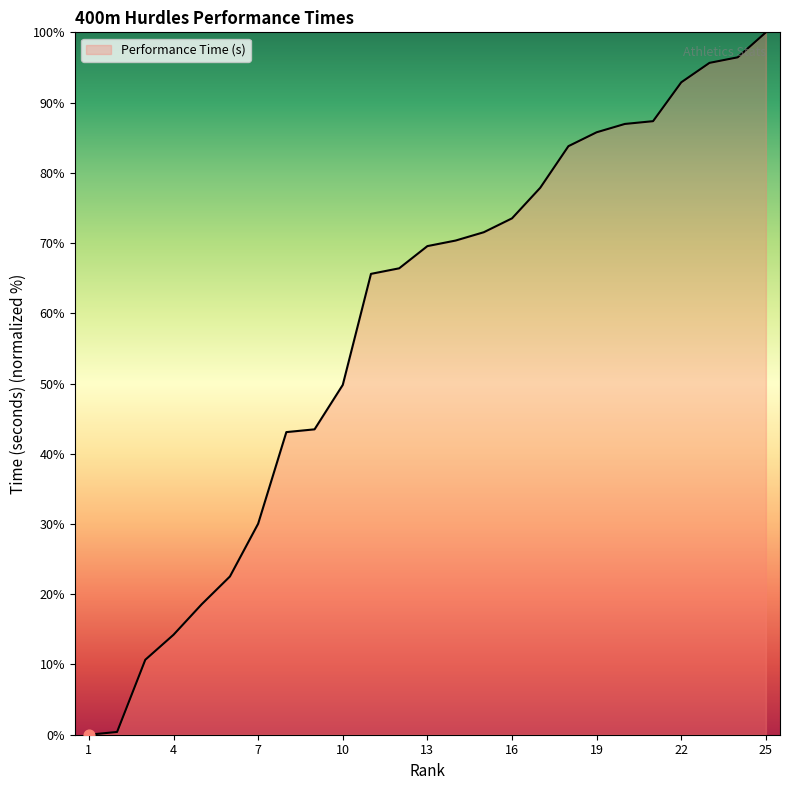

What is the greatest value displayed?

100.0